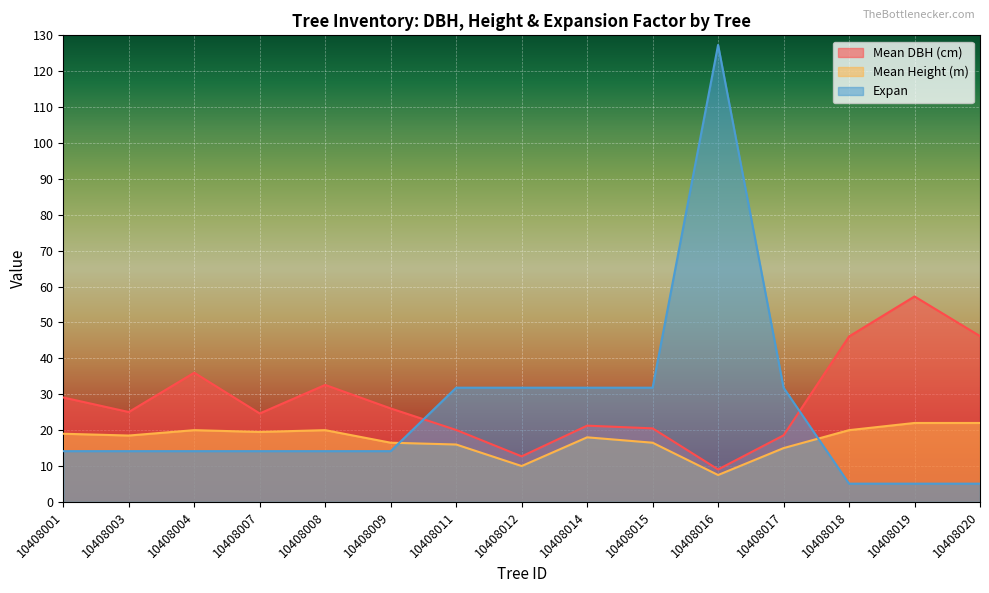

Rank the series by their average value, from highest to lowest.

Mean DBH (cm), Expan, Mean Height (m)